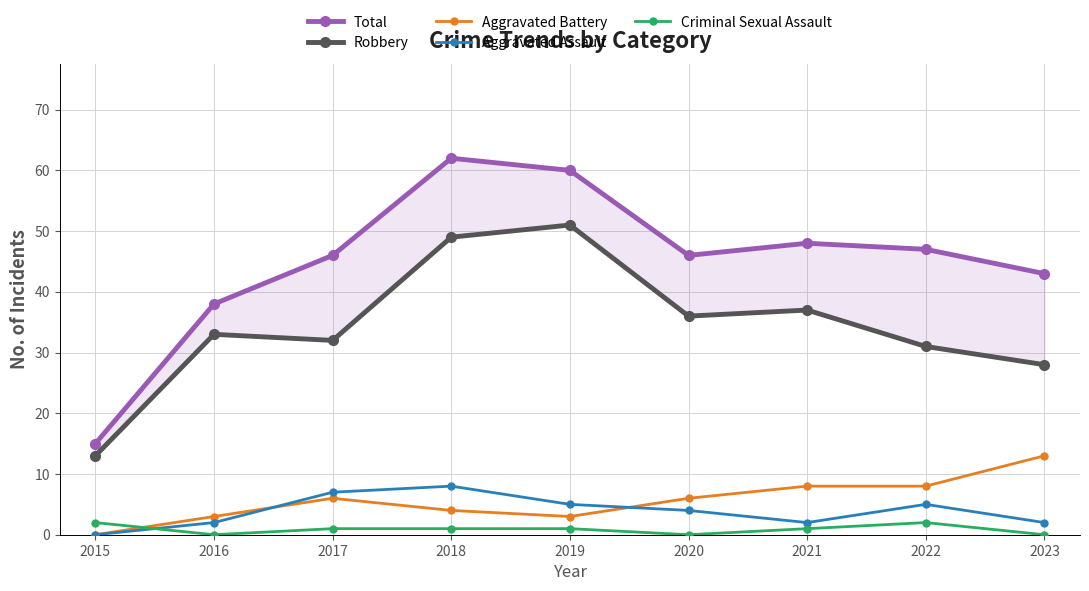

What is the maximum value shown in the chart?

62